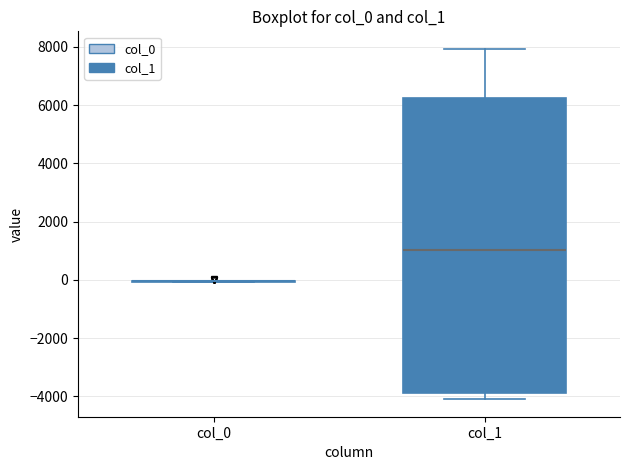

Reading left to right, transcribe this box plot: for each box, give where its median line is, the range the box spans, and where its two whiskers end, as read against the y-axis. The values are not printed on the chart, so give them approximately, as read against the axis.

col_0: box collapsed to a line at 0, whiskers 0 to 0
col_1: median 1000, box -3800 to 6200, whiskers -4000 to 8000